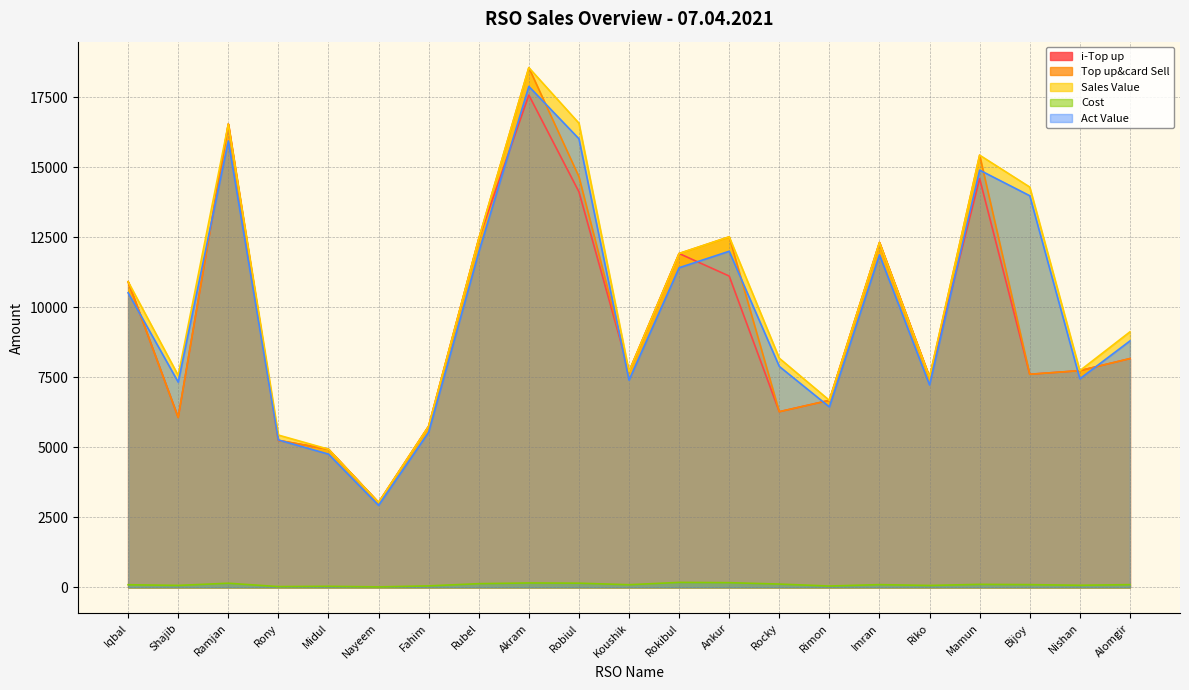

What is the sum of all Sales Value values?

215209.0